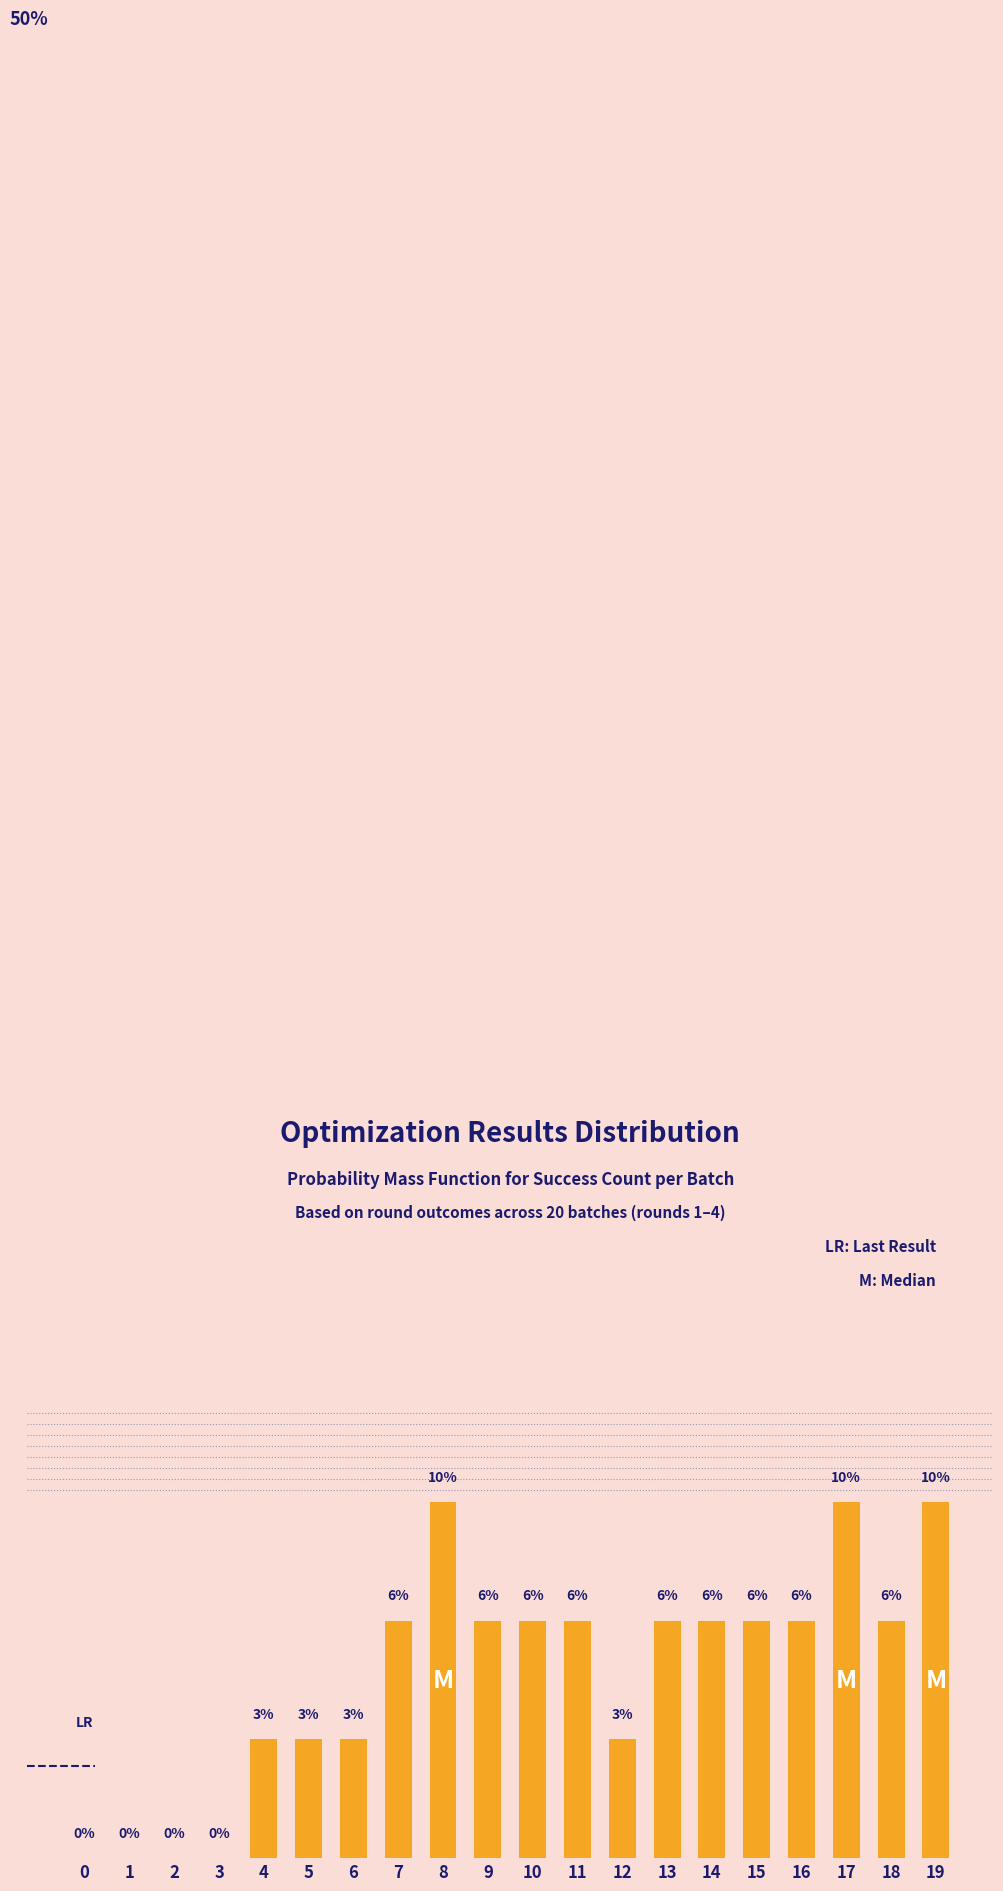

Which has a higher value, 8 or 0?

8